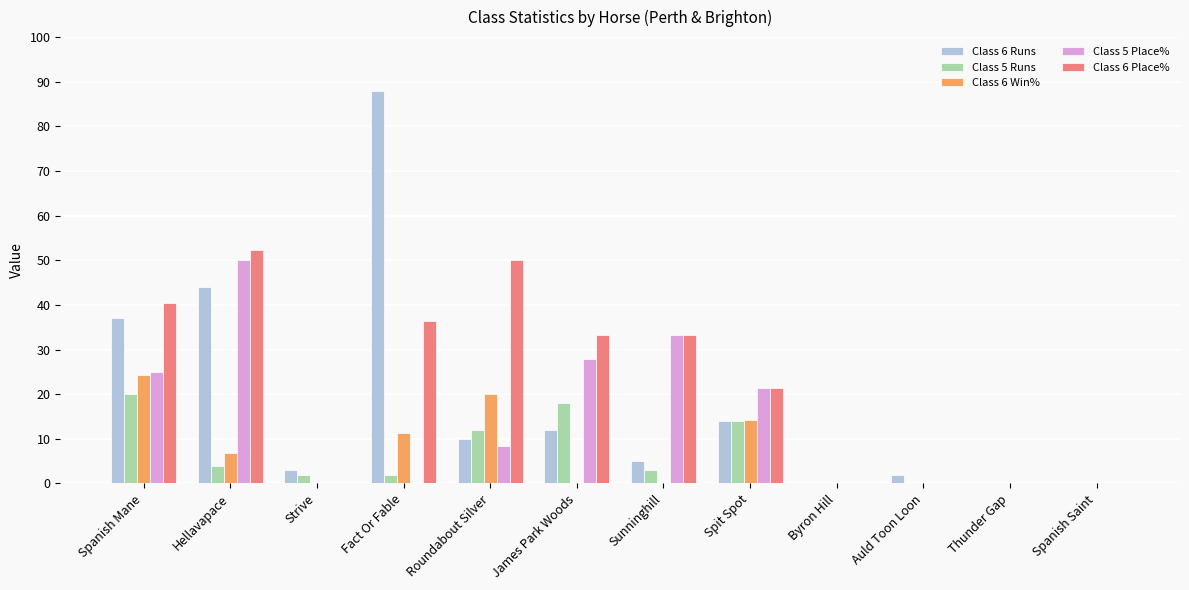

Is it true that Class 6 Win% equals 14.3 at Spit Spot?

True